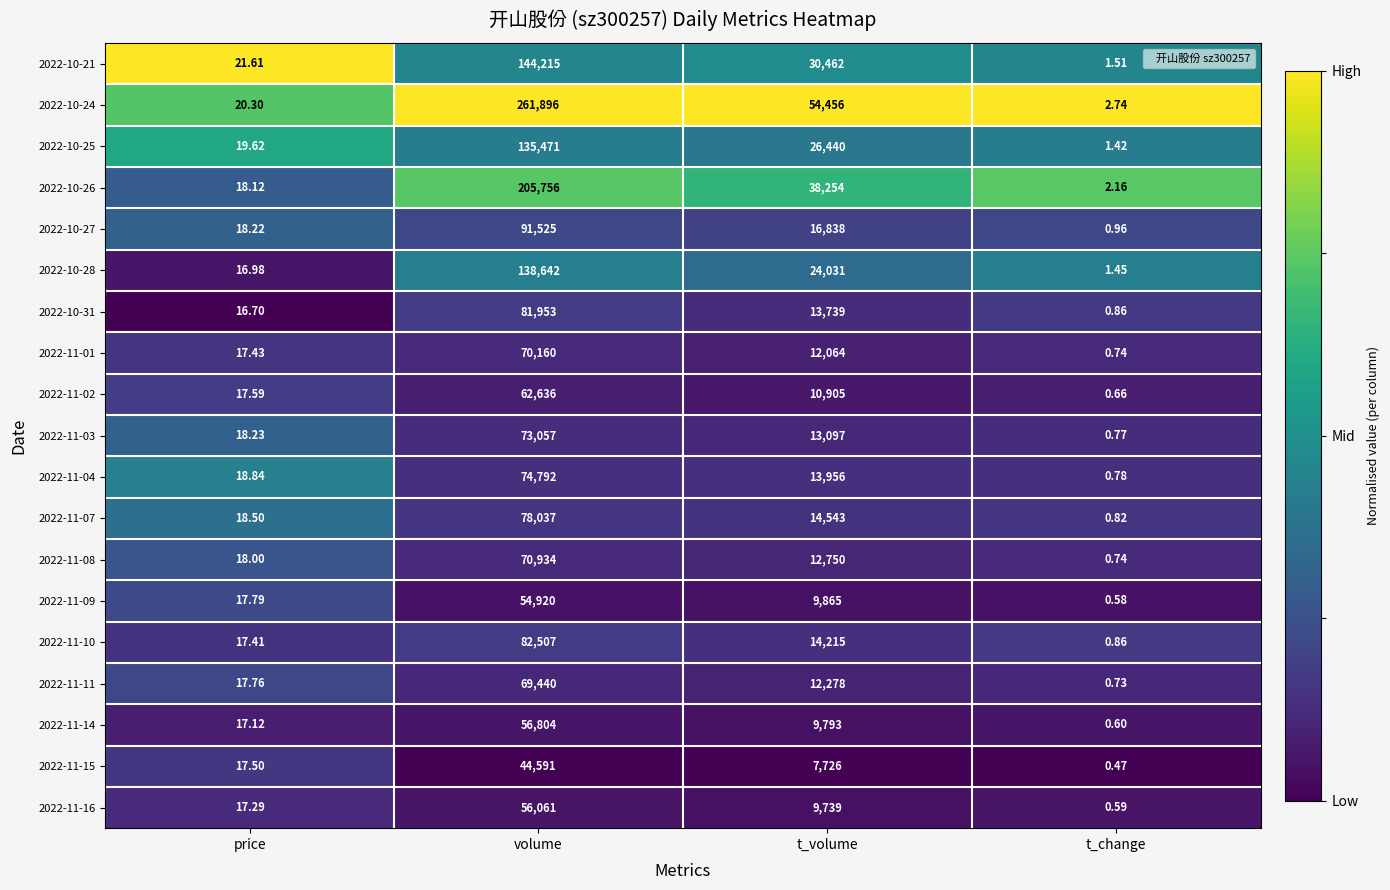

What is the total value across all series at volume?

1853397.0